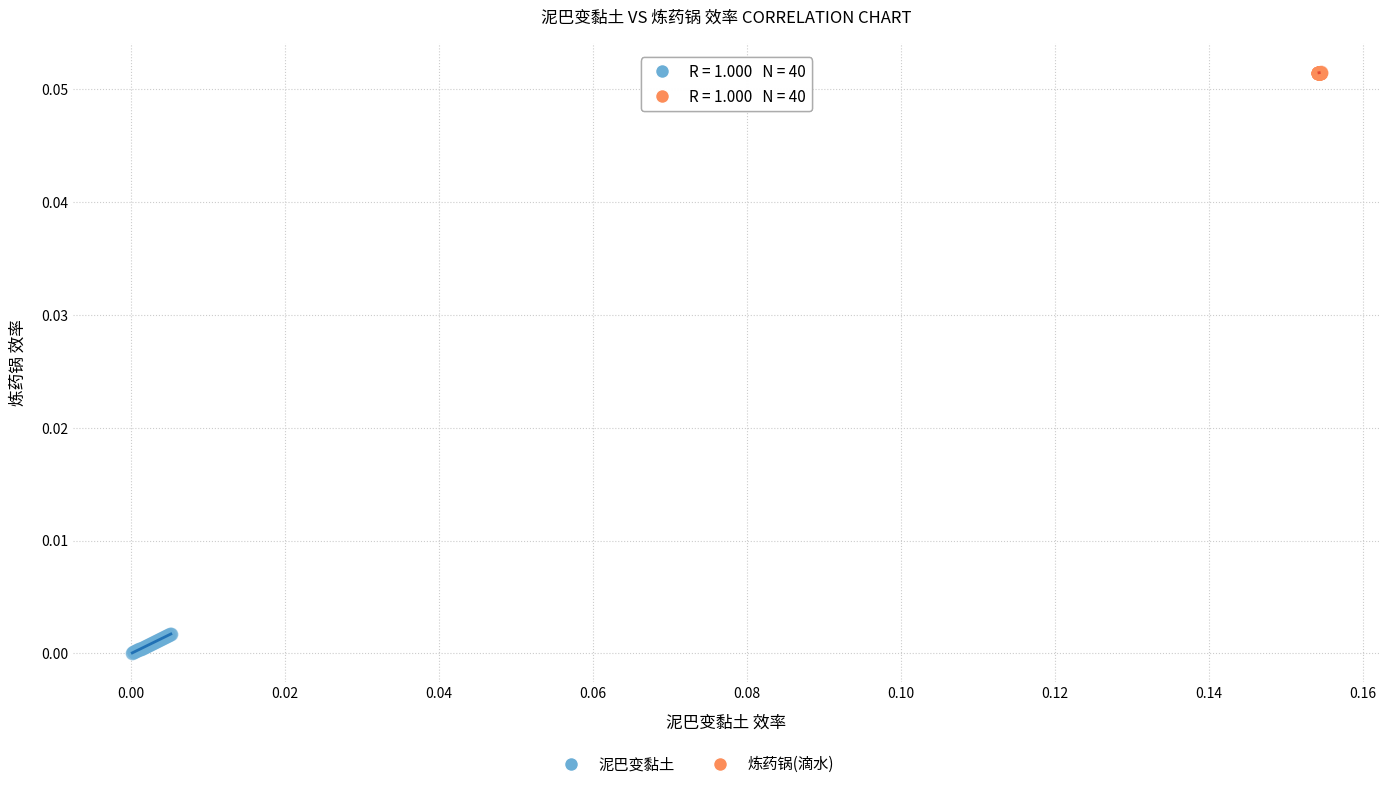

Which series reaches the minimum Y coordinate?

泥巴变黏土